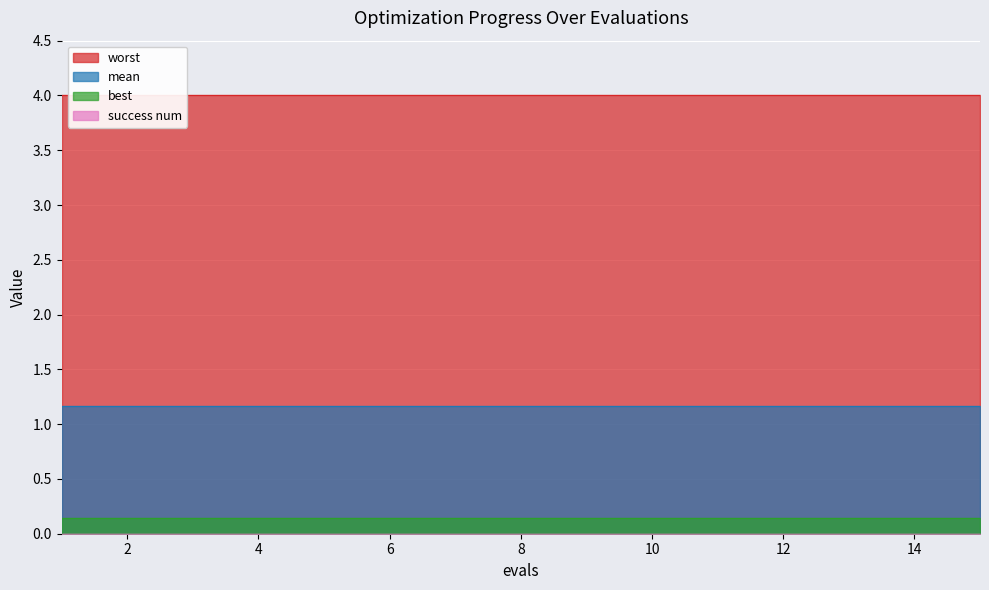

What is the highest value of the mean series?

1.2